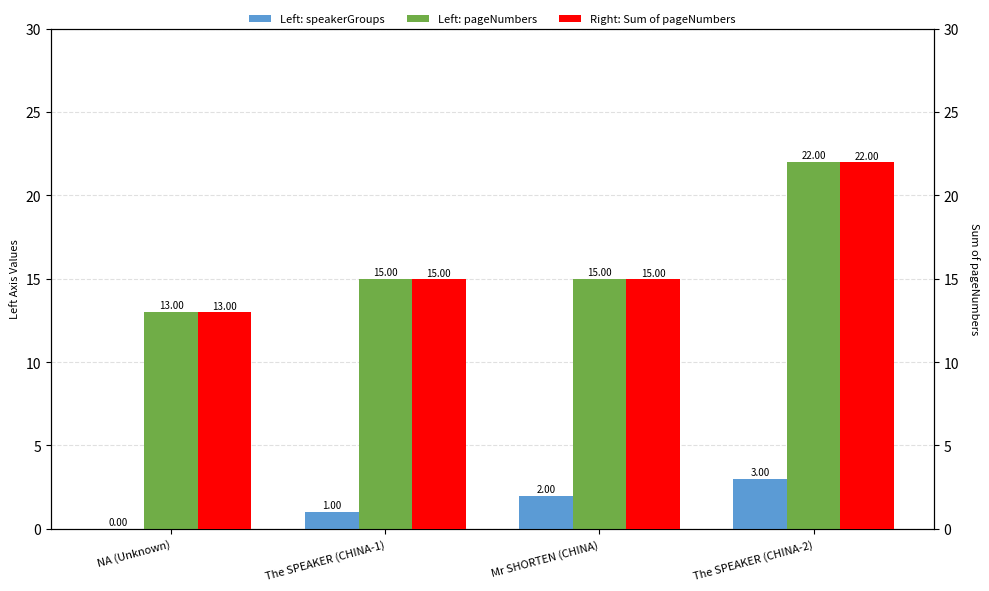

What is the highest value of the Sum of pageNumbers series?

22